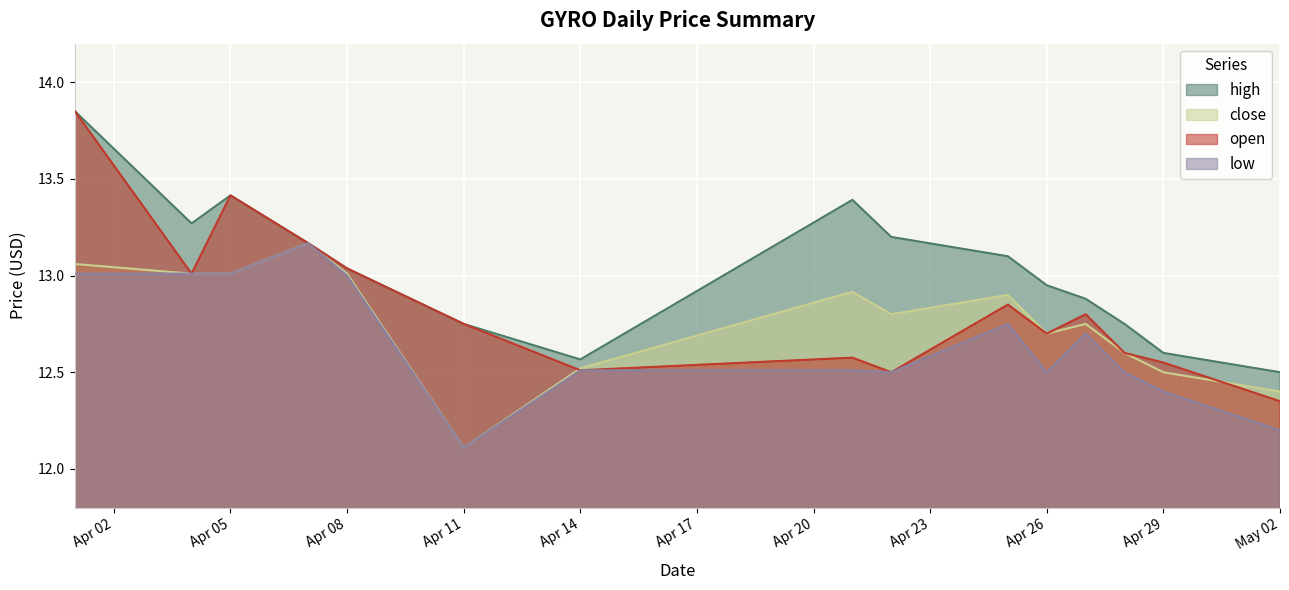

Reading right to left, extract all data points from this chart.

high: 12.5	12.6	12.8	12.9	12.9	13.1	13.2	13.4	12.6	12.8	13.0	13.2	13.4	13.3	13.8
close: 12.4	12.5	12.6	12.8	12.7	12.9	12.8	12.9	12.5	12.1	13.0	13.2	13.0	13.0	13.1
open: 12.3	12.6	12.6	12.8	12.7	12.8	12.5	12.6	12.5	12.8	13.0	13.2	13.4	13.0	13.8
low: 12.2	12.4	12.5	12.7	12.5	12.8	12.5	12.5	12.5	12.1	13.0	13.2	13.0	13.0	13.0